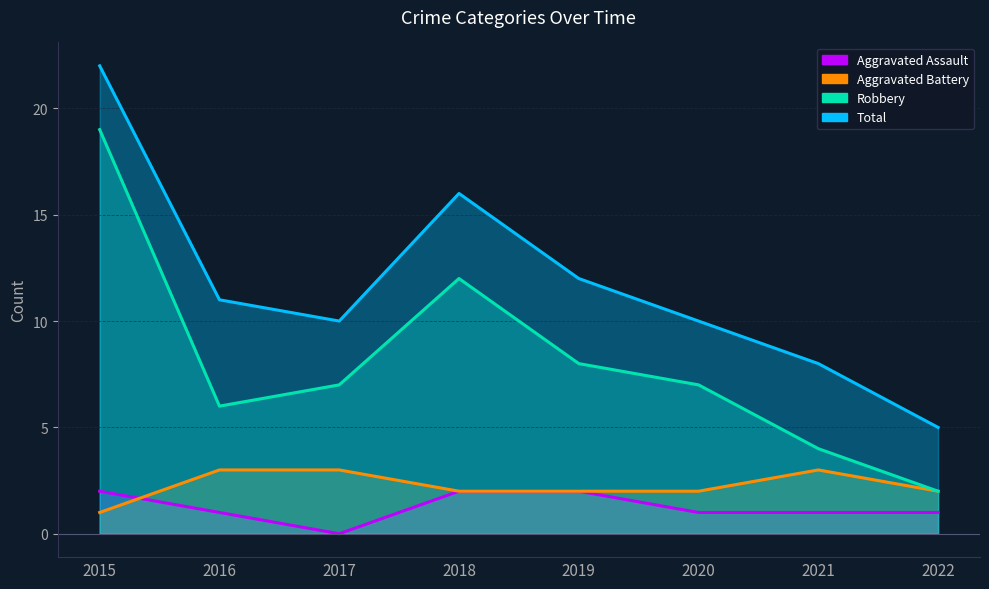

Which category has the highest value in the Robbery series?

2015